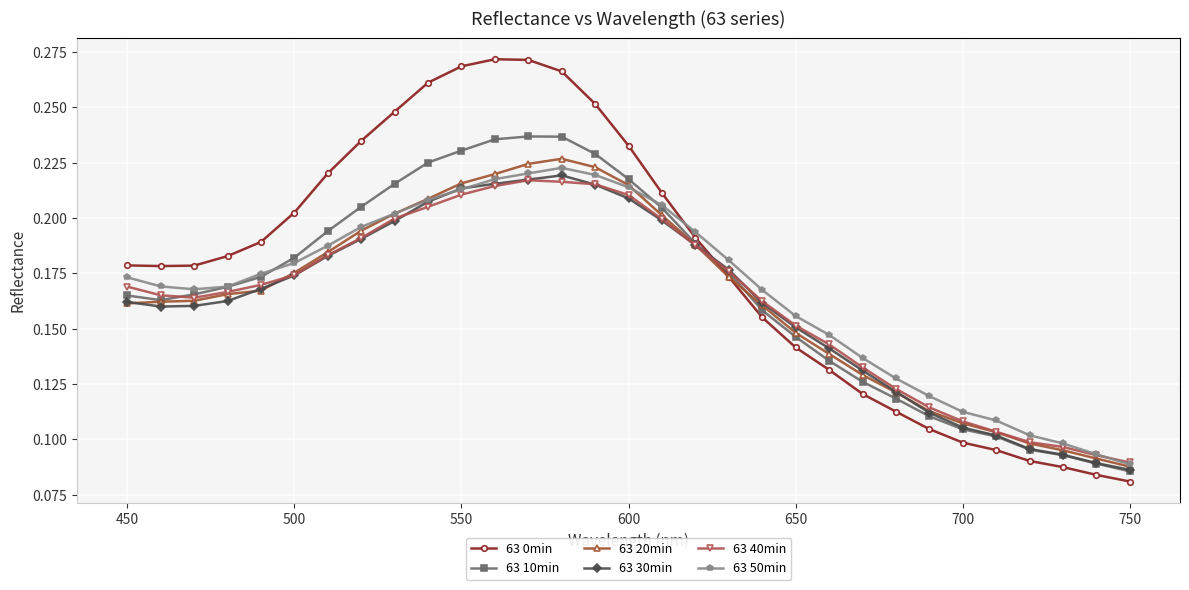

At how many categories does at least one series exceed 0?

31